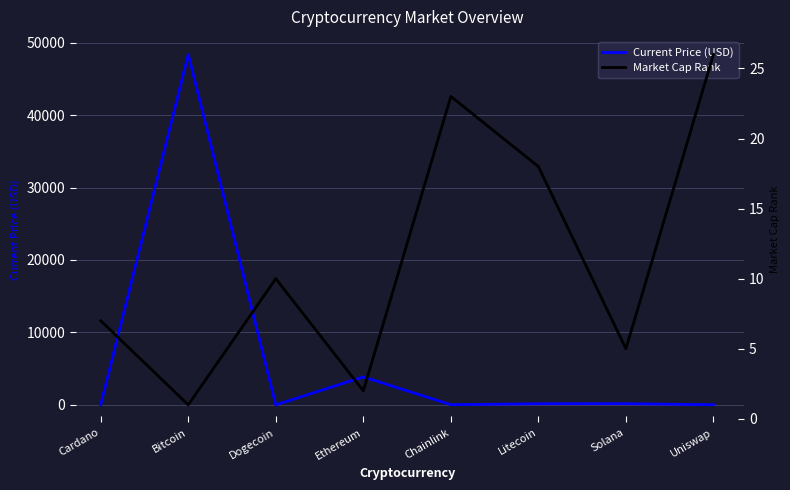

How many intersections are there between Market Cap Rank and Current Price (USD)?

6